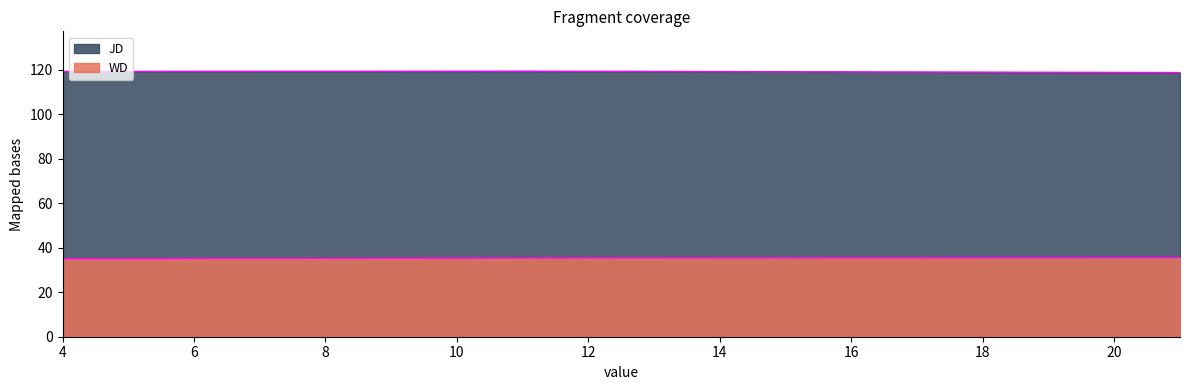

Count the WD values in the range 35 to 36.

3